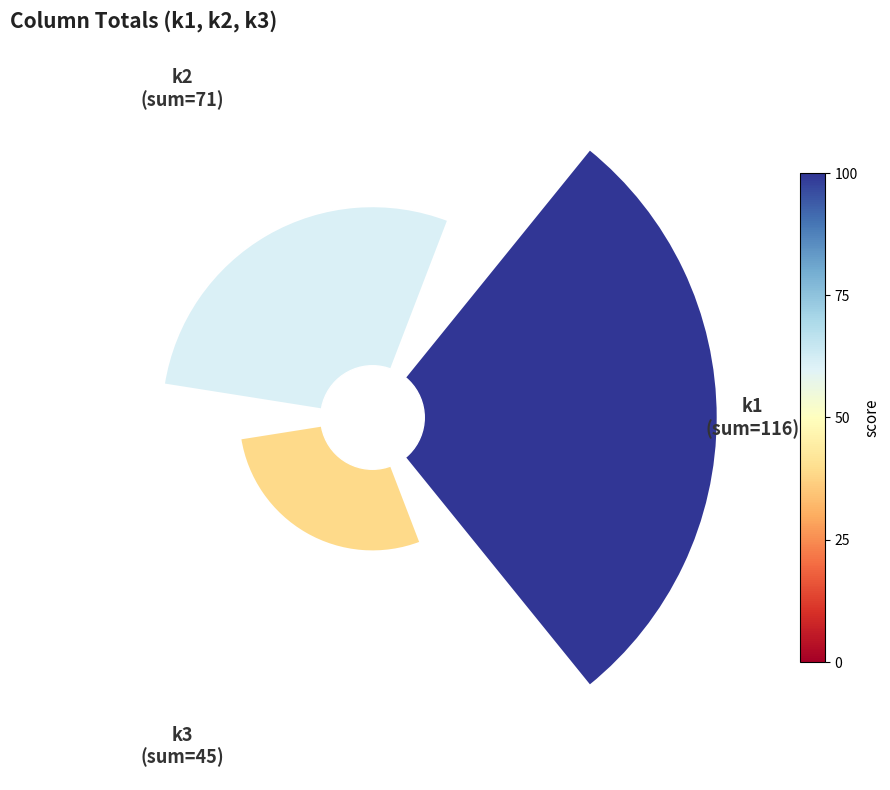

To the nearest percent, what is the average slice percentage?

33%